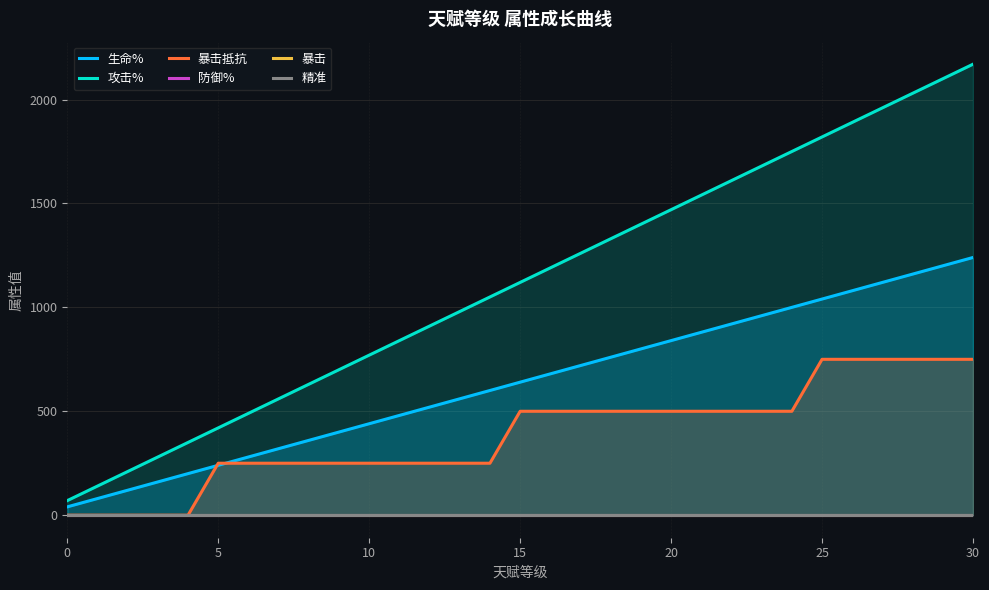

What is the maximum value for 生命%?

1240